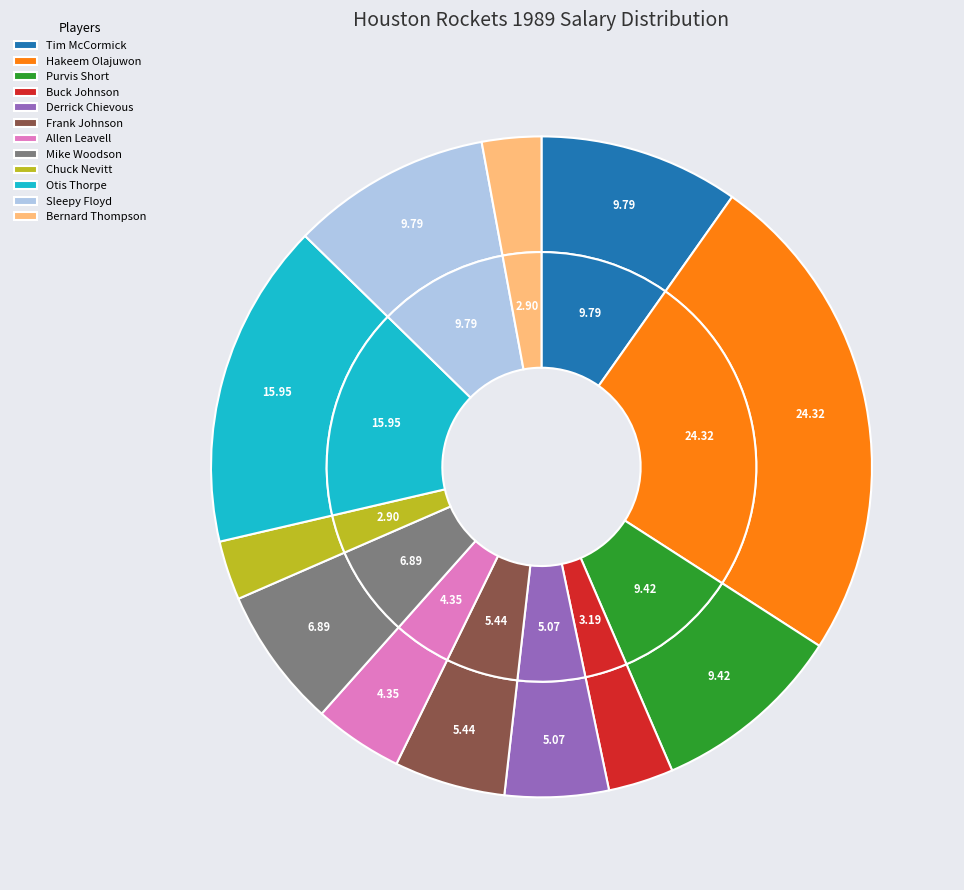

Which slice is the largest?

Hakeem Olajuwon